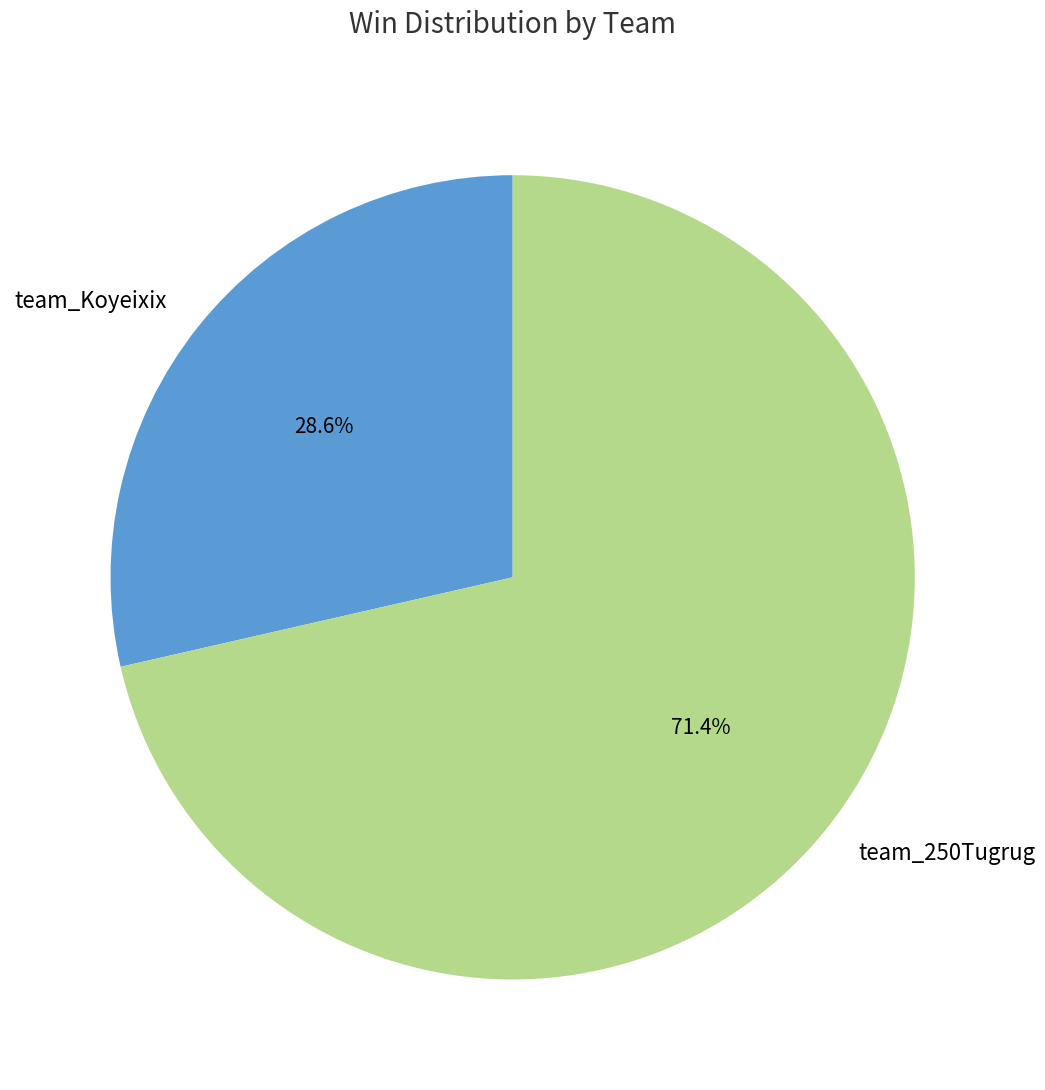

The team_250Tugrug slice represents 60% of the pie. True or false?

False